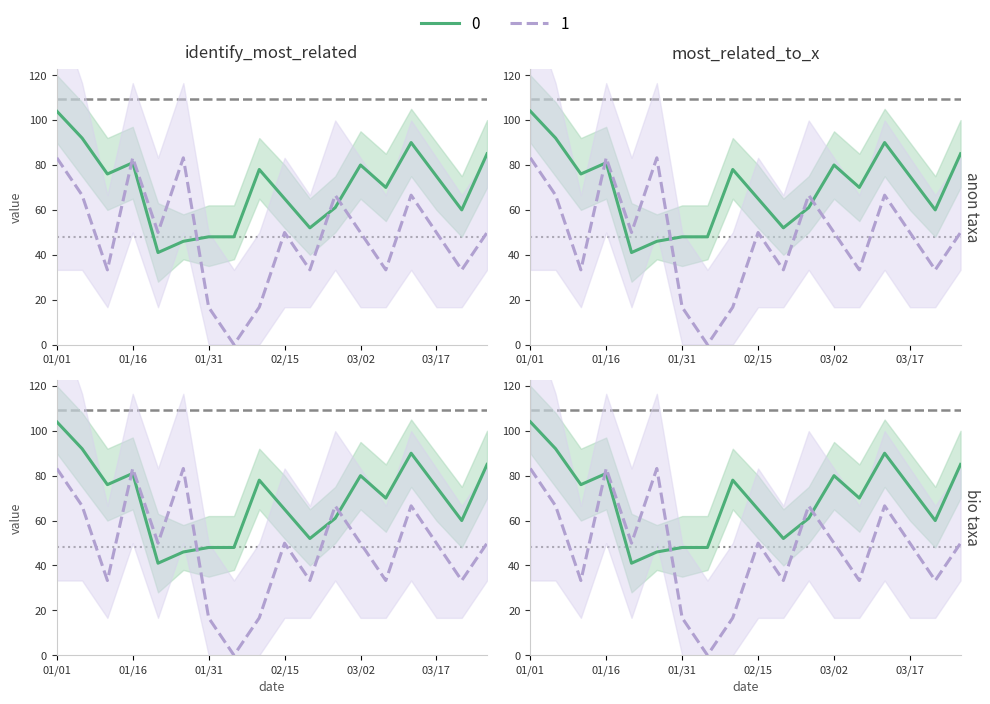

What is the difference between the 0 values at 01/31 and 03/17?

27.0